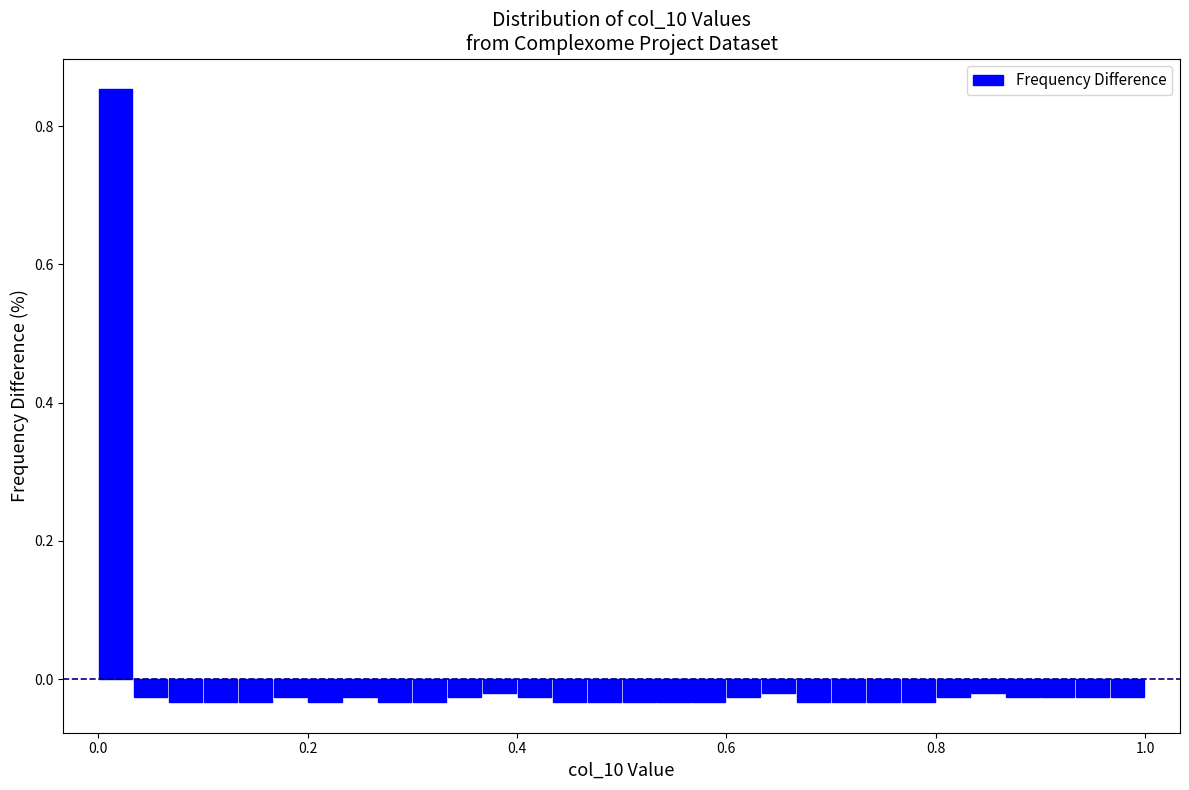

Around what value on the x-axis is the tallest bar? Give the approximate position of its centre, as read against the axis.

0.02